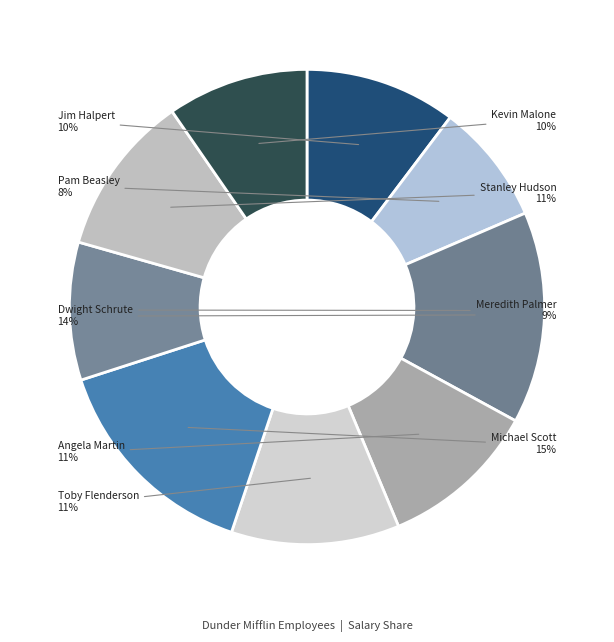

To the nearest percent, what percentage of the pie is Meredith Palmer?

9%